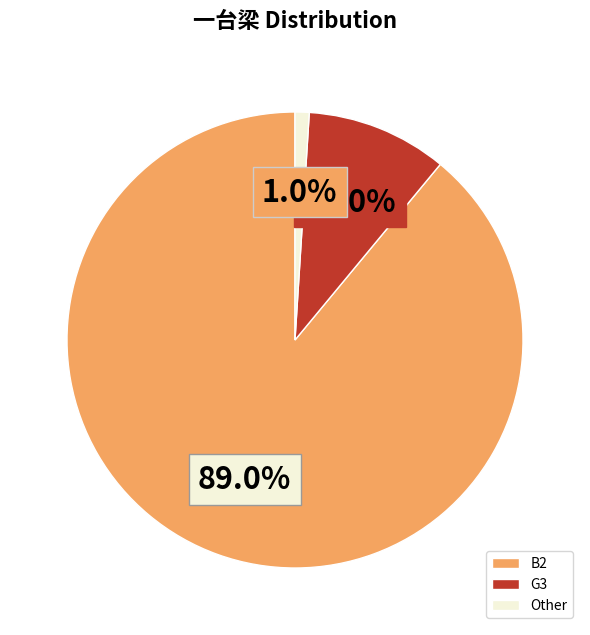

Rank the categories by value from highest to lowest.

B2, G3, Other